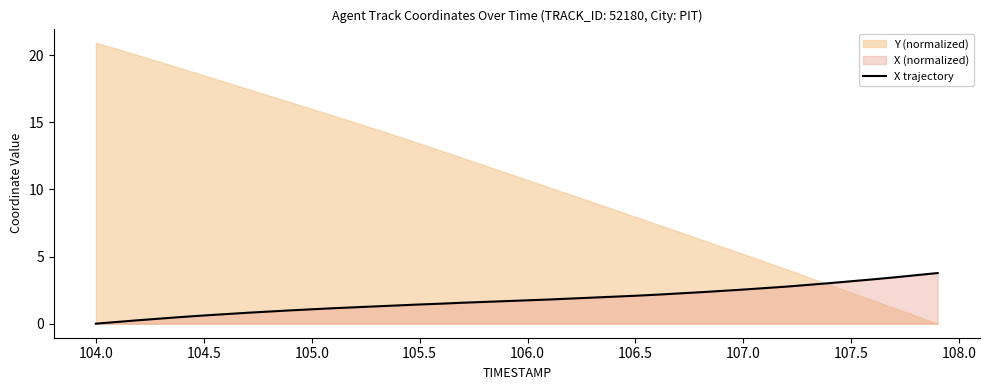

What is the difference between the second highest and minimum values?

3.6